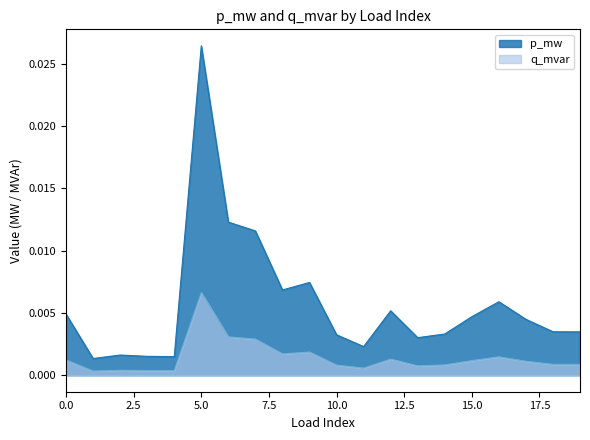

Rank the series at 13 from highest to lowest value.

q_mvar, p_mw